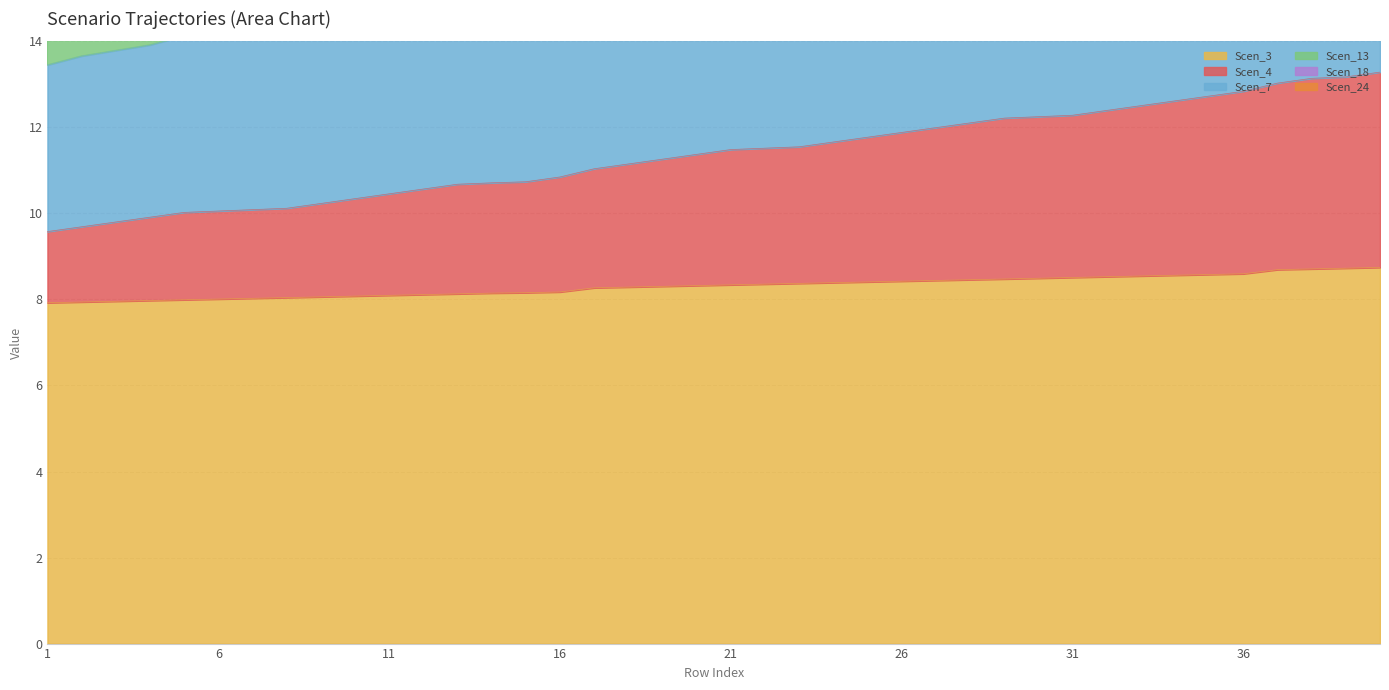

What is the maximum value for Scen_3?

8.7